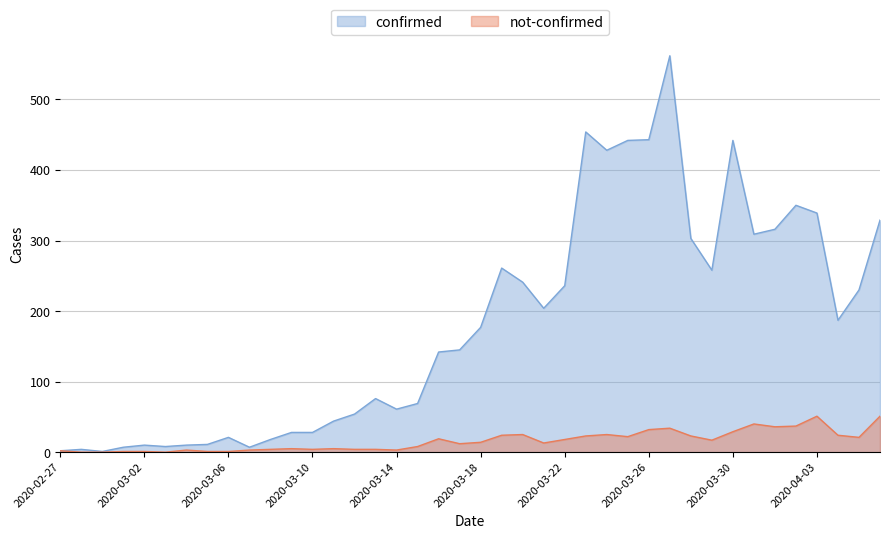

Reading left to right, transcribe all the data shown in this chart.

confirmed: 2020-02-27=2	2020-02-28=4	2020-02-29=1	2020-03-01=7	2020-03-02=10	2020-03-03=8	2020-03-04=10	2020-03-05=11	2020-03-06=21	2020-03-07=7	2020-03-08=18	2020-03-09=28	2020-03-10=28	2020-03-11=44	2020-03-12=54	2020-03-13=76	2020-03-14=61	2020-03-15=69	2020-03-16=142	2020-03-17=145	2020-03-18=177	2020-03-19=261	2020-03-20=241	2020-03-21=204	2020-03-22=236	2020-03-23=454	2020-03-24=428	2020-03-25=442	2020-03-26=443	2020-03-27=562	2020-03-28=303	2020-03-29=258	2020-03-30=442	2020-03-31=309	2020-04-01=316	2020-04-02=350	2020-04-03=339	2020-04-04=187	2020-04-05=230	2020-04-06=329
not-confirmed: 2020-02-27=2	2020-02-28=0	2020-02-29=0	2020-03-01=1	2020-03-02=1	2020-03-03=0	2020-03-04=3	2020-03-05=1	2020-03-06=1	2020-03-07=3	2020-03-08=4	2020-03-09=5	2020-03-10=4	2020-03-11=5	2020-03-12=4	2020-03-13=4	2020-03-14=3	2020-03-15=8	2020-03-16=19	2020-03-17=12	2020-03-18=14	2020-03-19=24	2020-03-20=25	2020-03-21=13	2020-03-22=18	2020-03-23=23	2020-03-24=25	2020-03-25=22	2020-03-26=32	2020-03-27=34	2020-03-28=23	2020-03-29=17	2020-03-30=29	2020-03-31=40	2020-04-01=36	2020-04-02=37	2020-04-03=51	2020-04-04=24	2020-04-05=21	2020-04-06=51